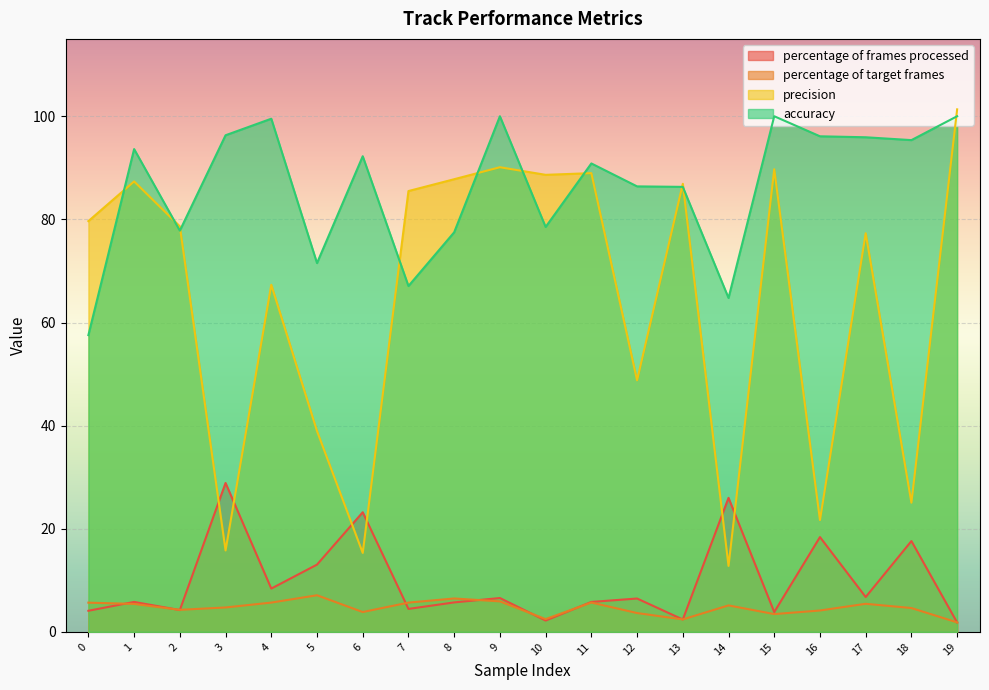

How many categories are shown in the chart?

20